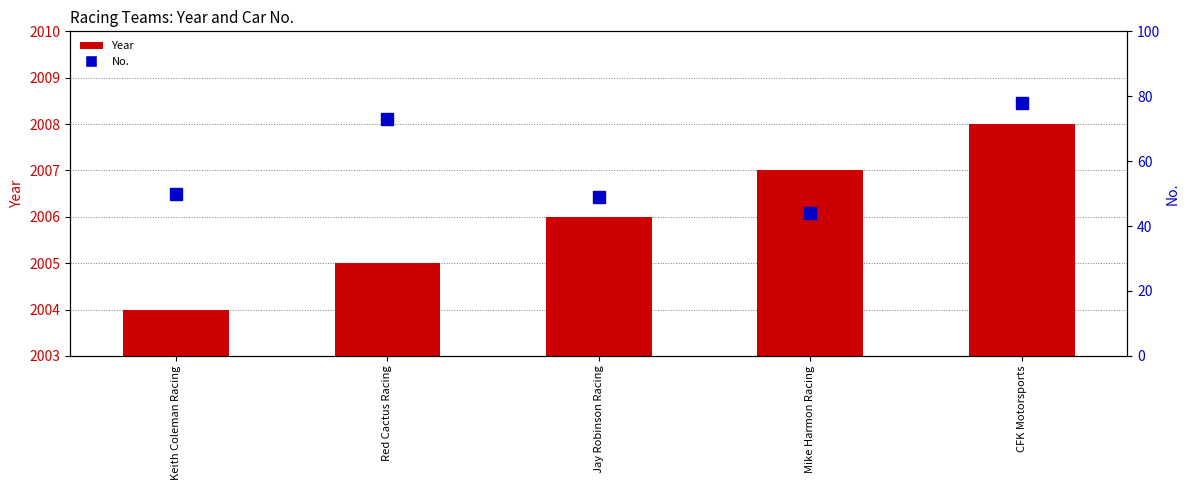

What is the difference between the No. values at Mike Harmon Racing and Red Cactus Racing?

29